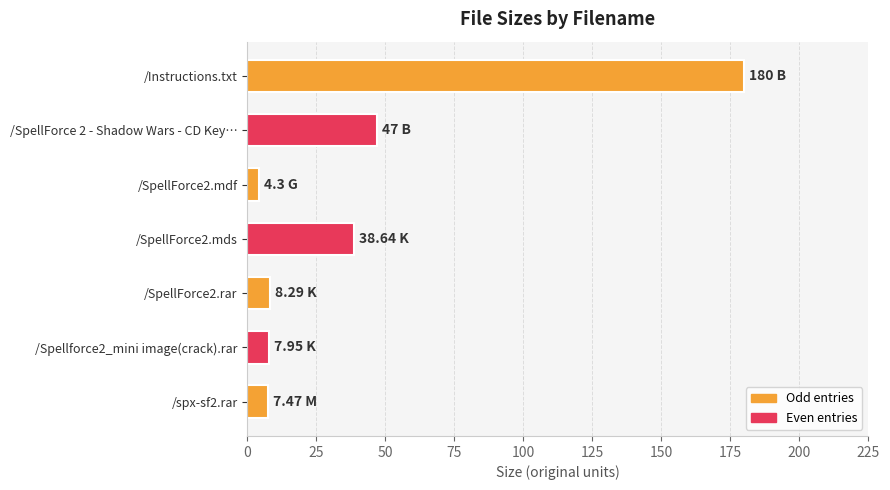

Between /Instructions.txt and /SpellForce2.rar, which is larger?

/Instructions.txt